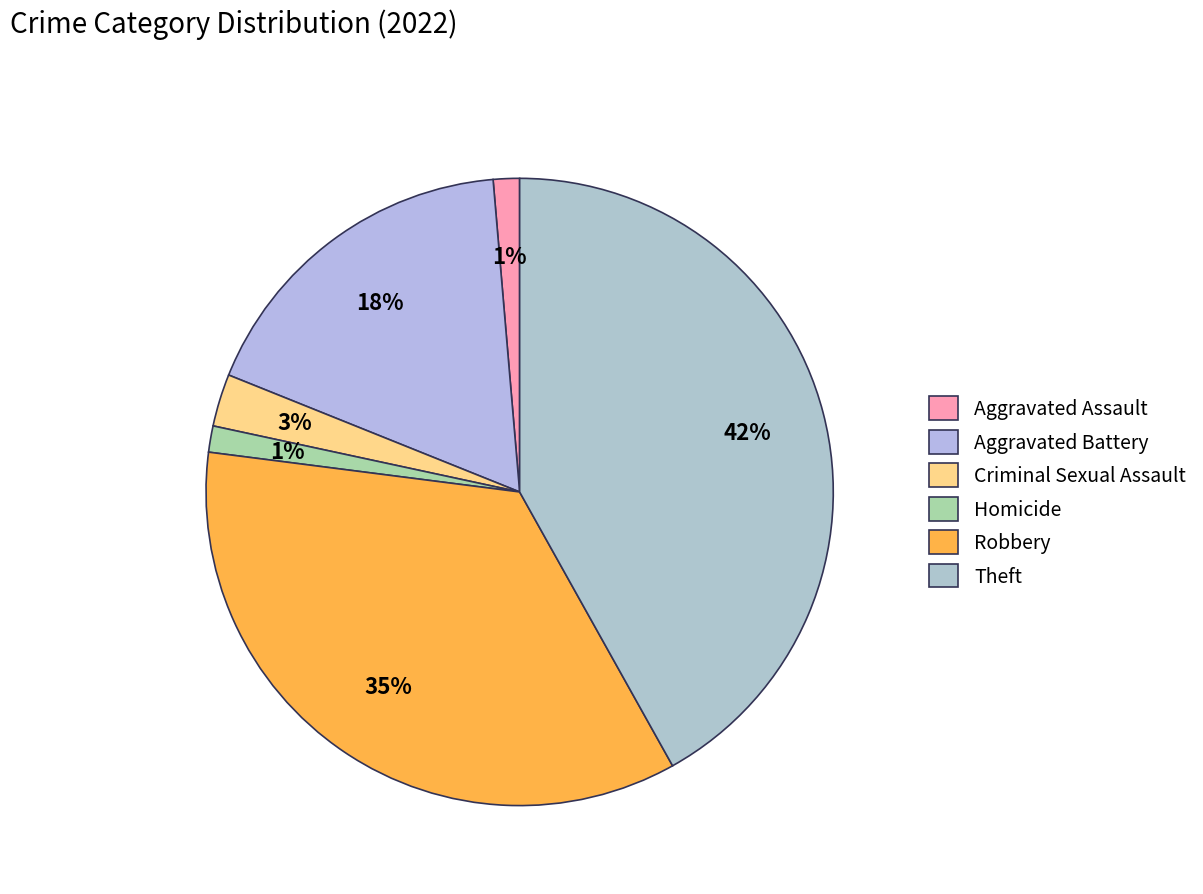

How many segments does this pie chart have?

6